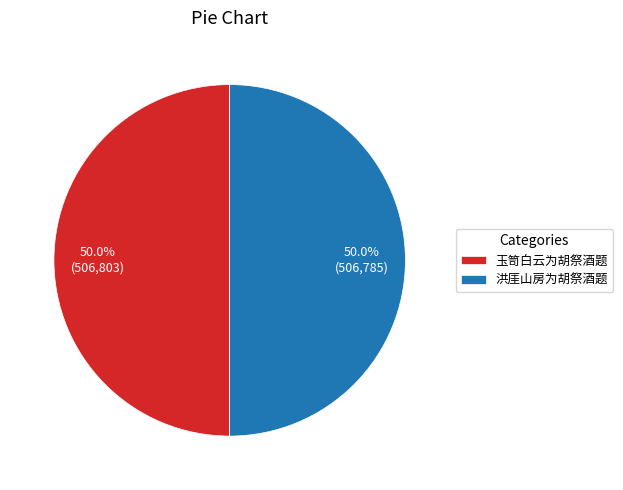

Is it true that 玉笥白云为胡祭酒题 is 41% of the pie?

False